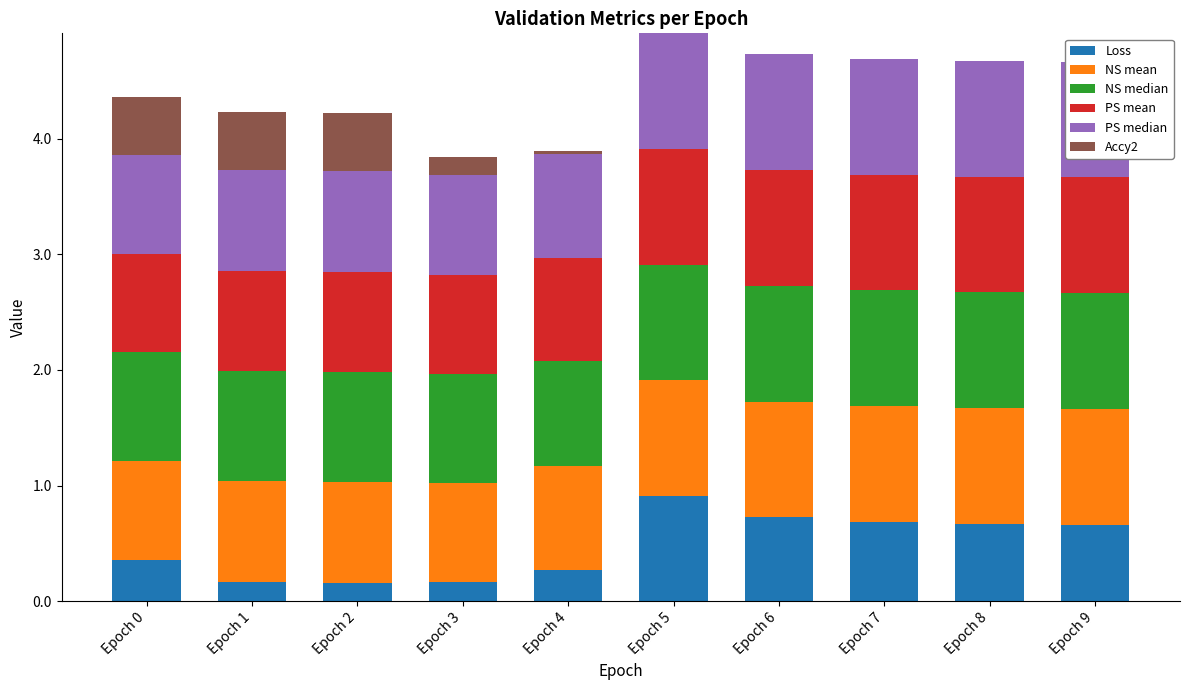

What is the maximum value shown in the chart?

1.0